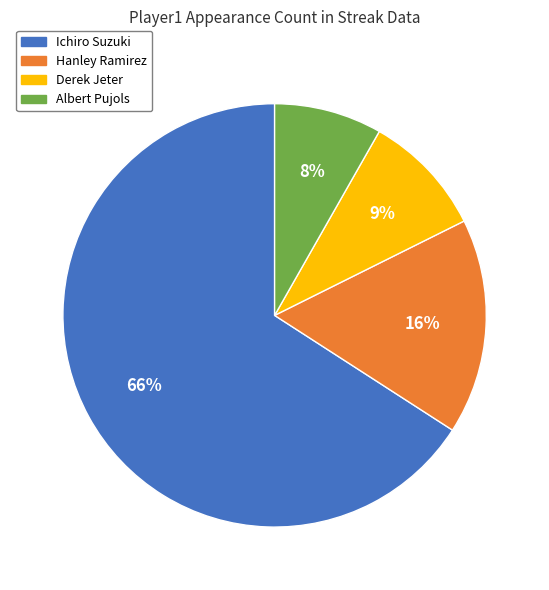

Does any single category account for the majority?

Yes